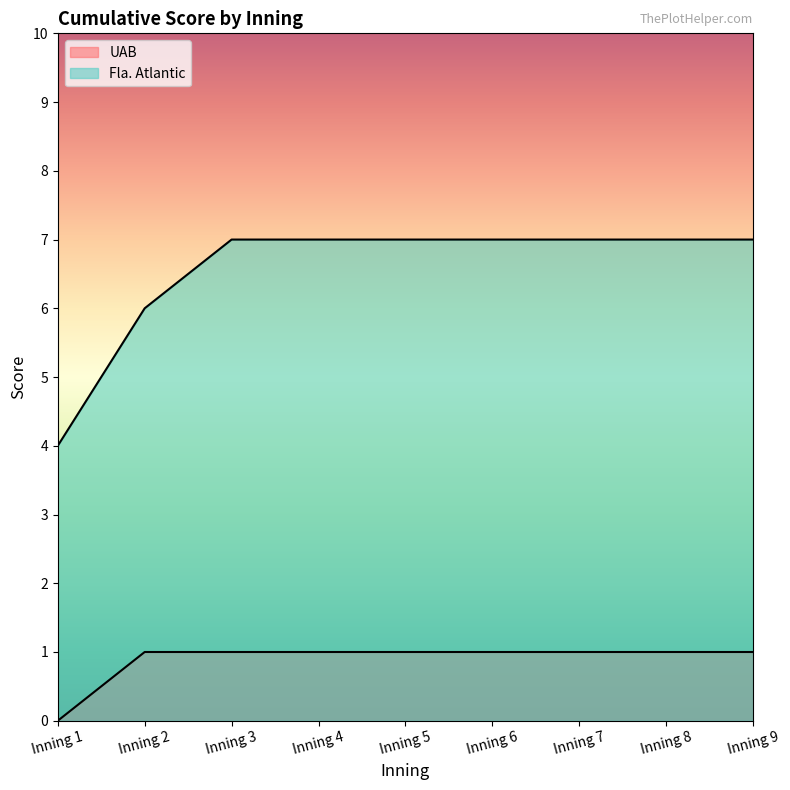

How many positive values does the UAB series have?

8